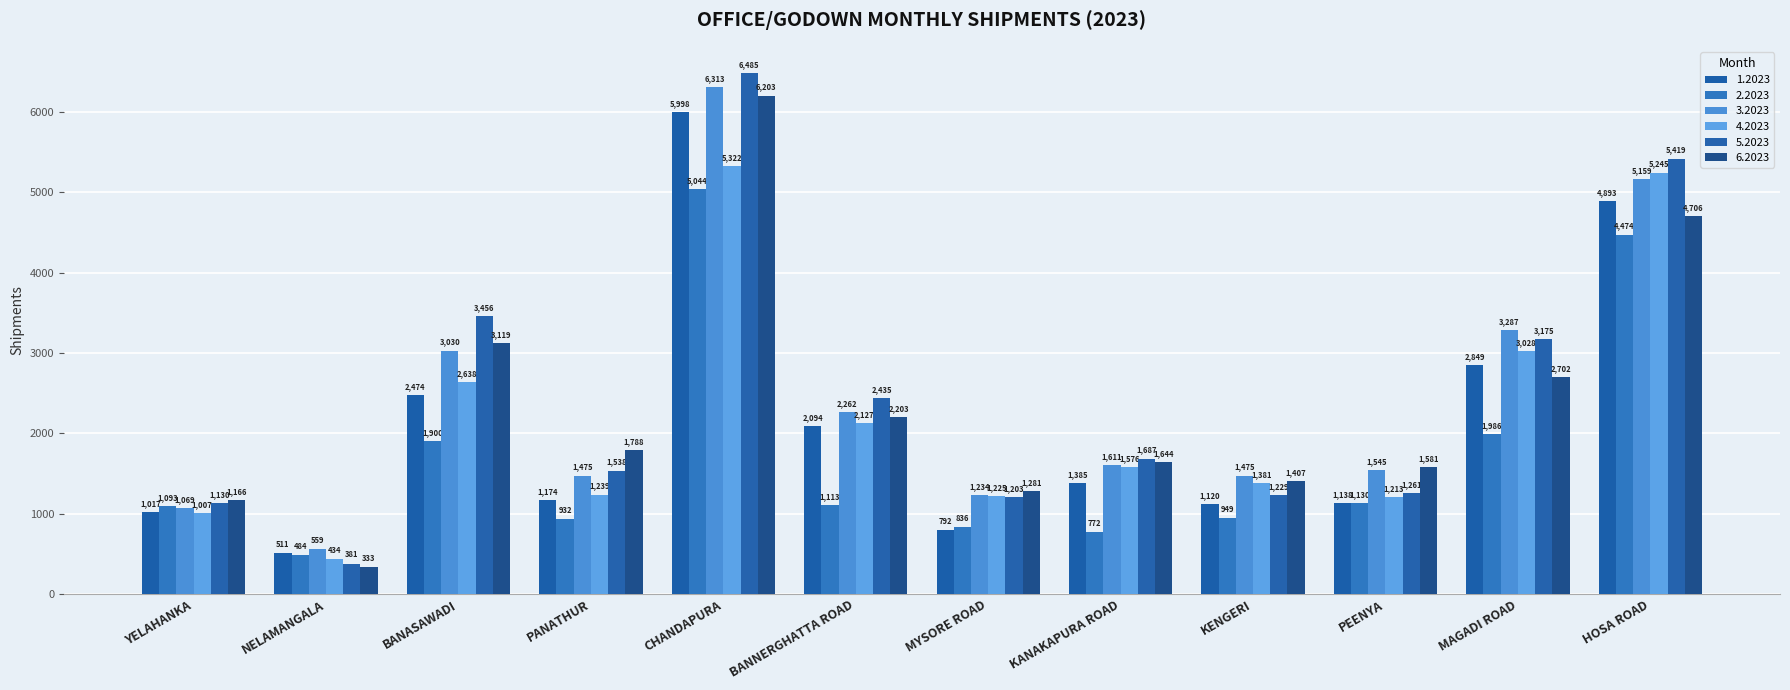

Rank the series by their maximum value, from lowest to highest.

2.2023, 4.2023, 1.2023, 6.2023, 3.2023, 5.2023